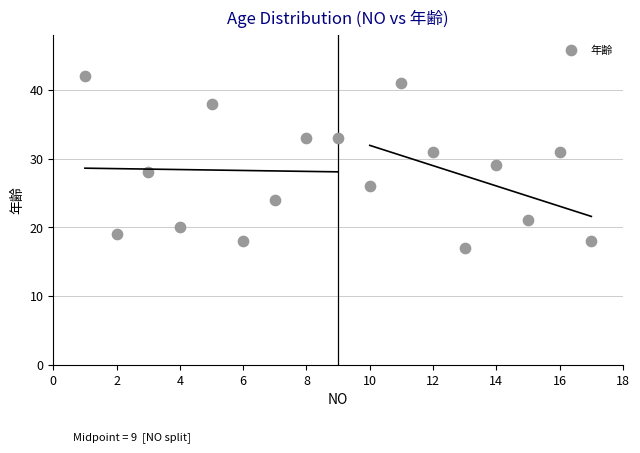

What is the range of X values (max minus min)?

16